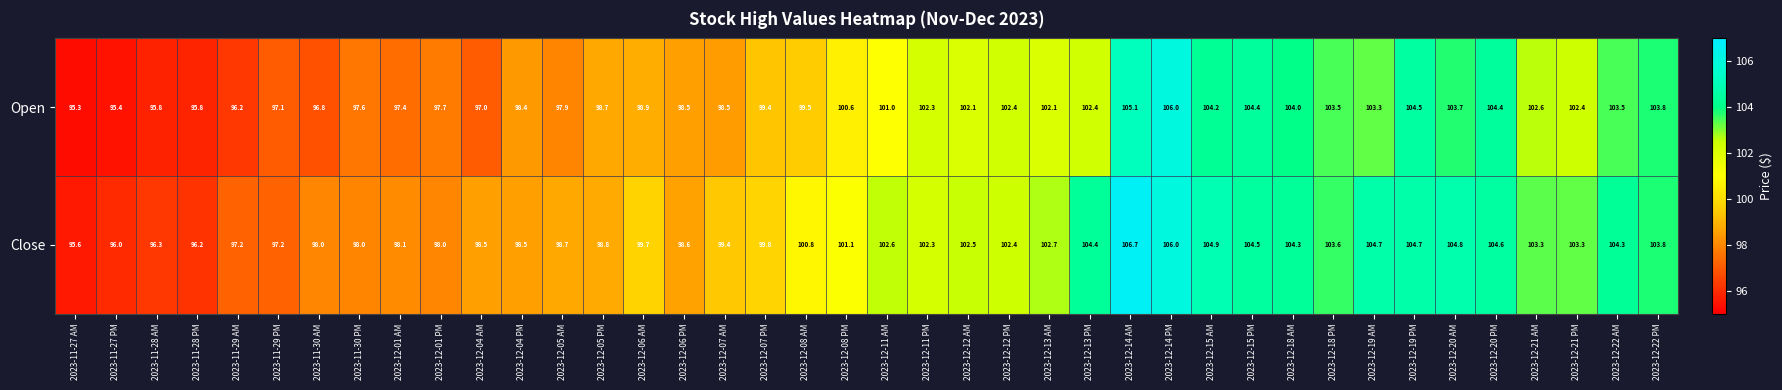

What is the average value of the Close series?

101.1